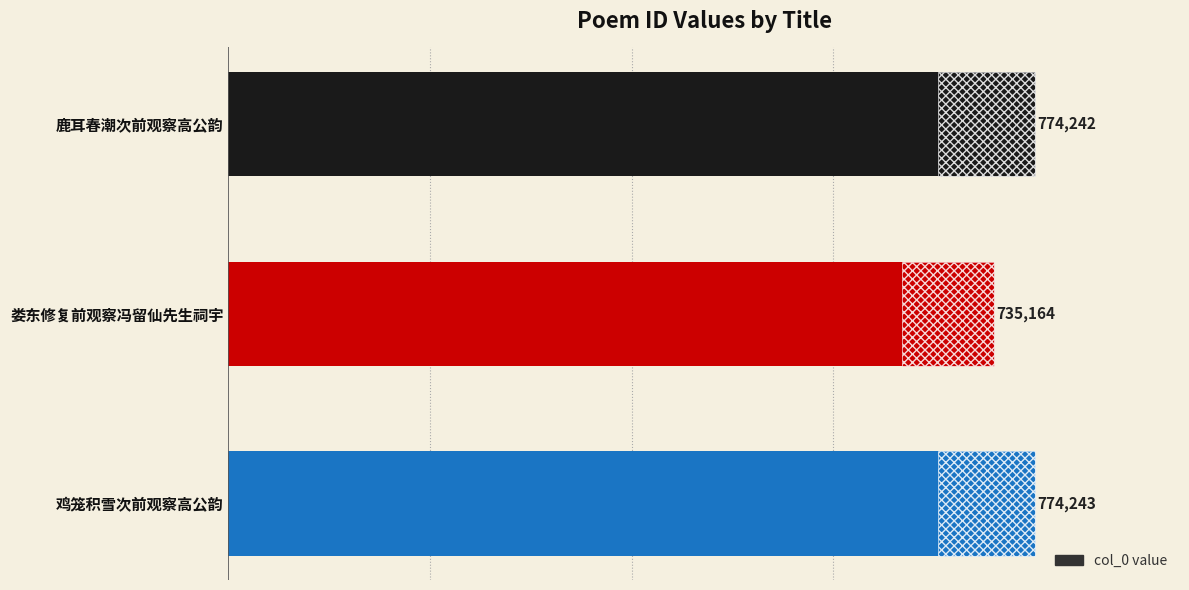

Does the chart contain stacked bars?

No